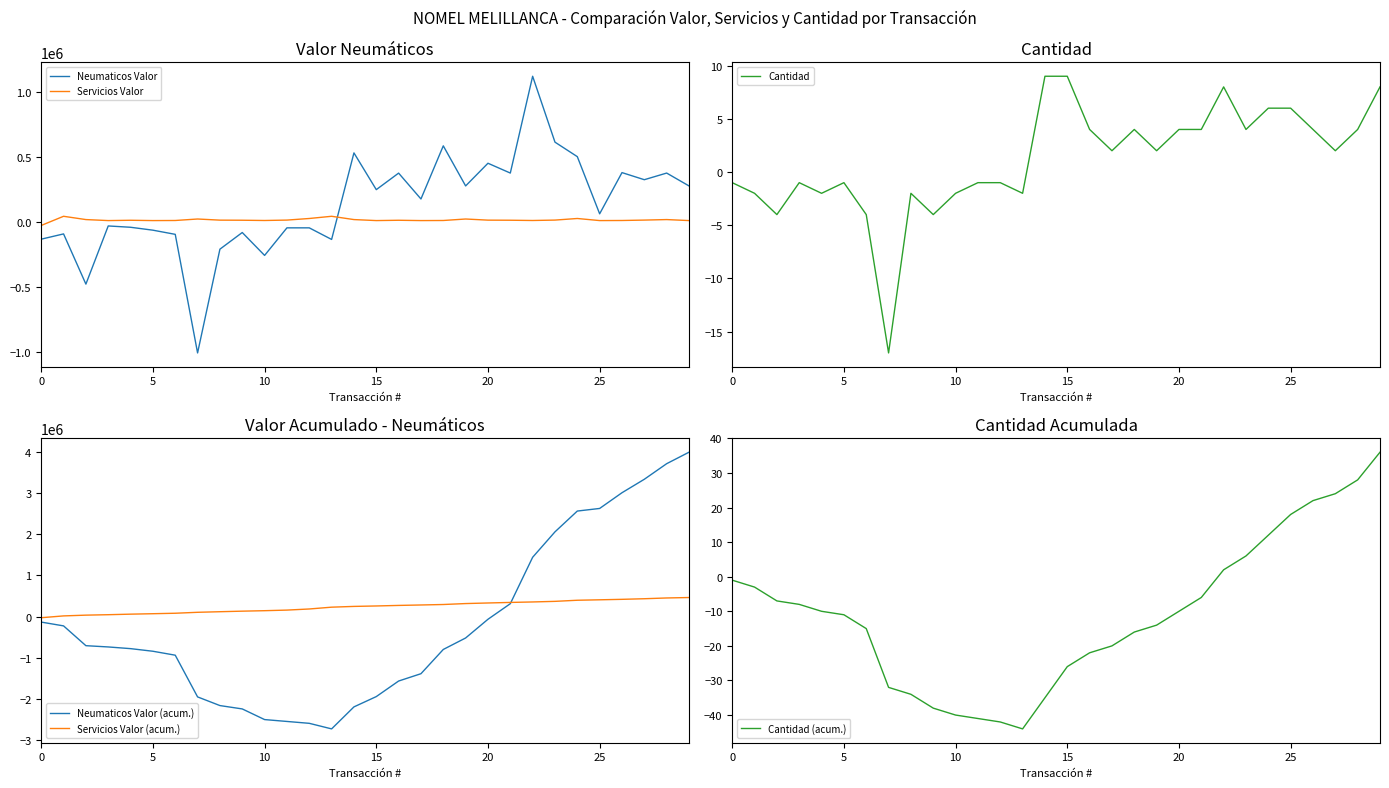

At how many categories does at least one series exceed 2703399?

4